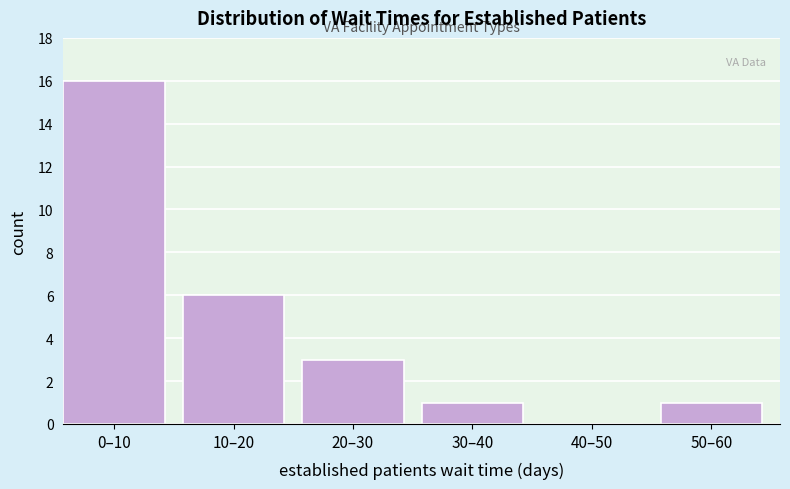

Reading right to left, extract all data points from this chart.

50–60=1	40–50=0	30–40=1	20–30=3	10–20=6	0–10=16